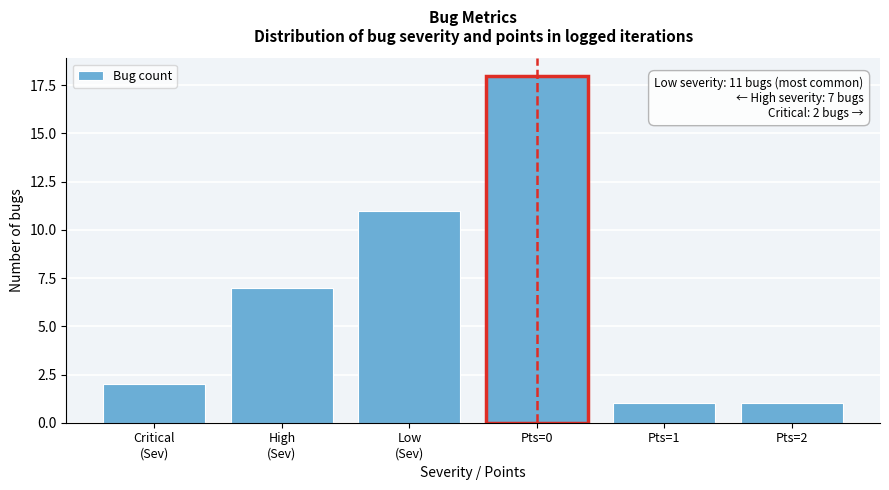

Reading right to left, extract all data points from this chart.

1	1	18	11	7	2